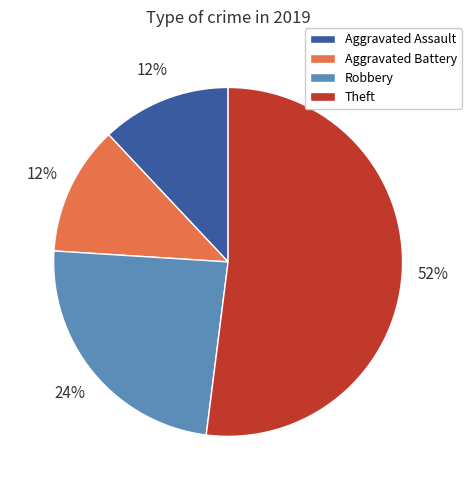

True or false: Robbery accounts for 24% of the total.

True